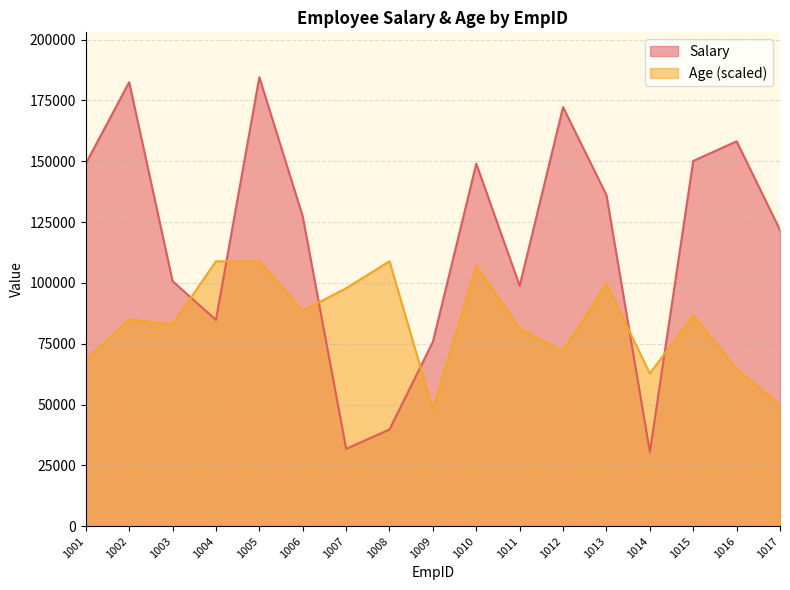

Count the number of categories in the chart.

17